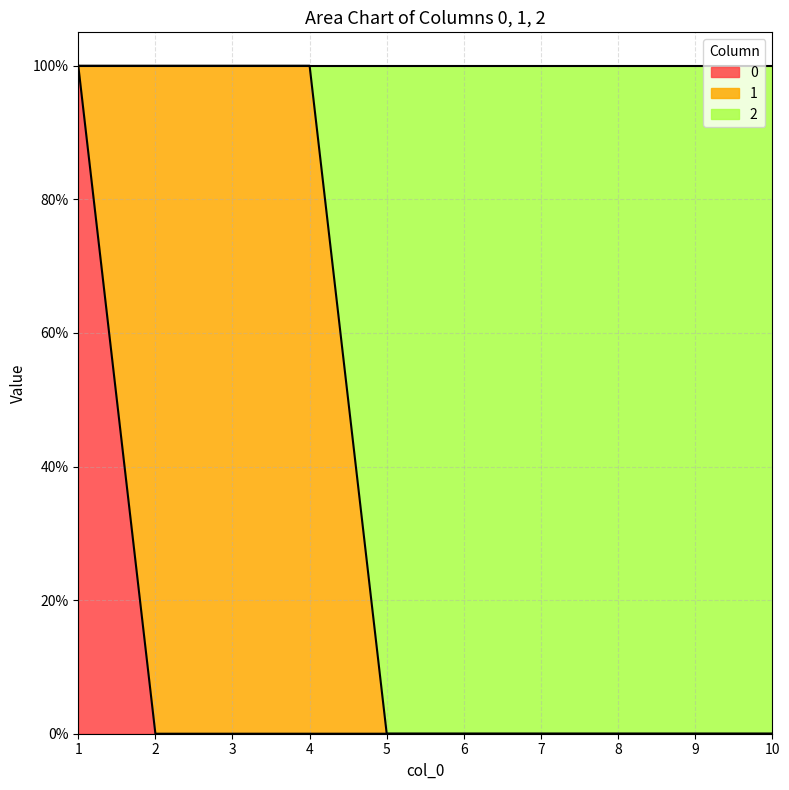

True or false: 0 has more than 0 interior local peaks.

False